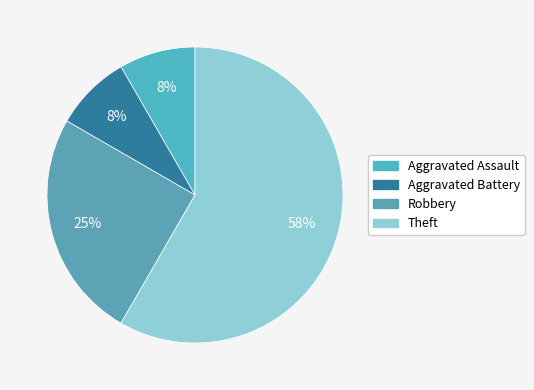

To the nearest percent, what percentage of the pie is Aggravated Battery?

8%